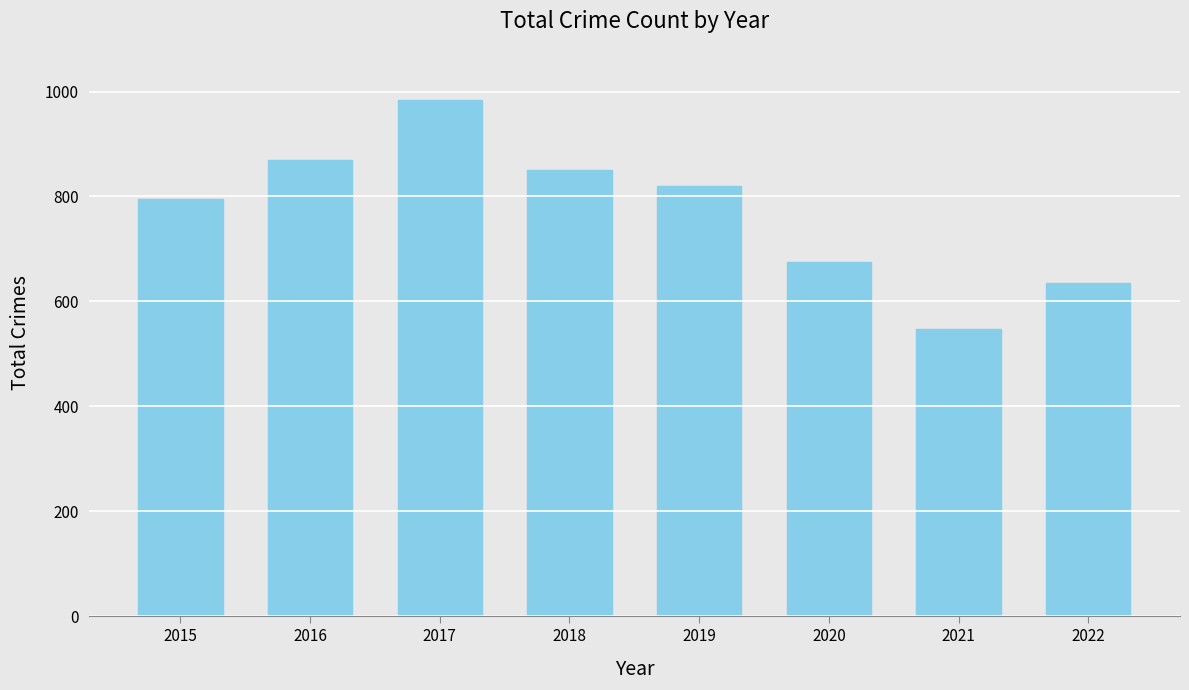

What is the value of the 1st bar from the left?

796